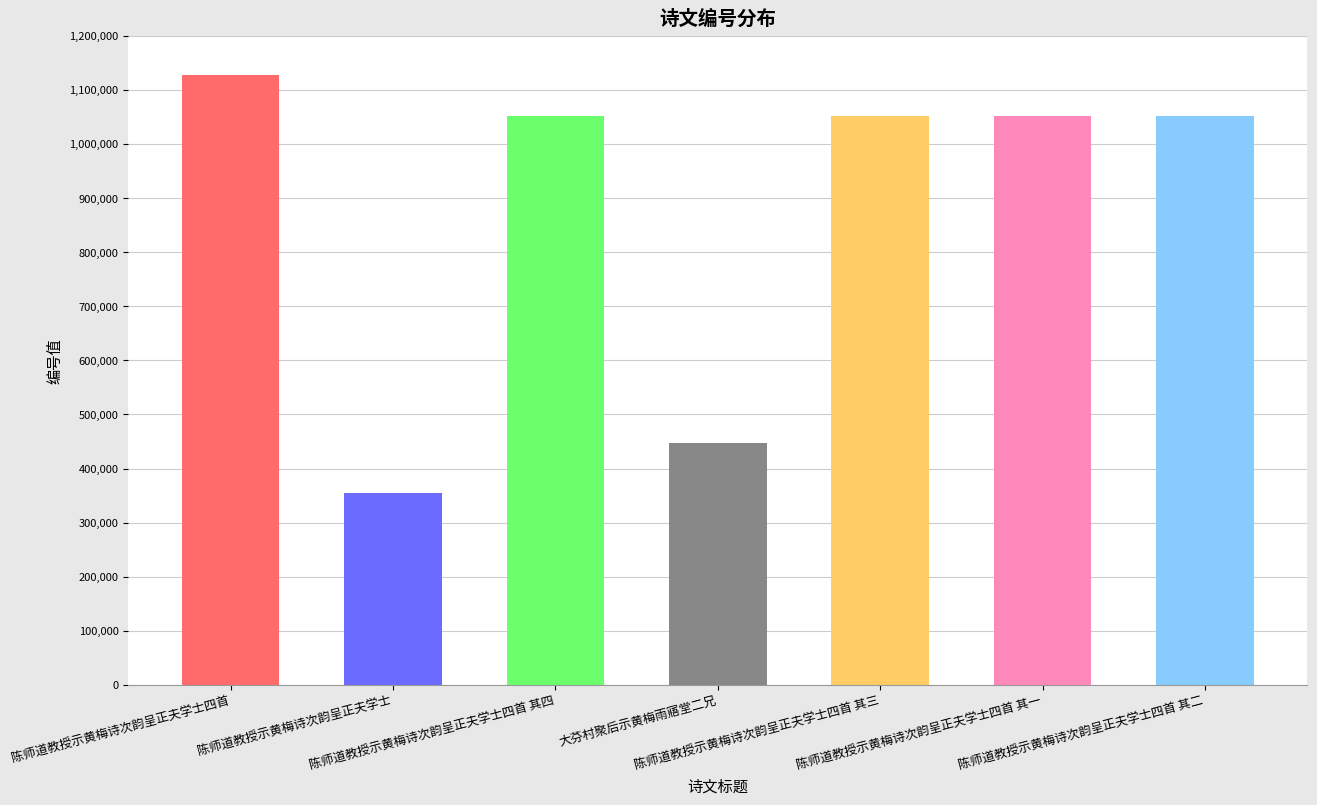

What is the sum of all values?

6138346